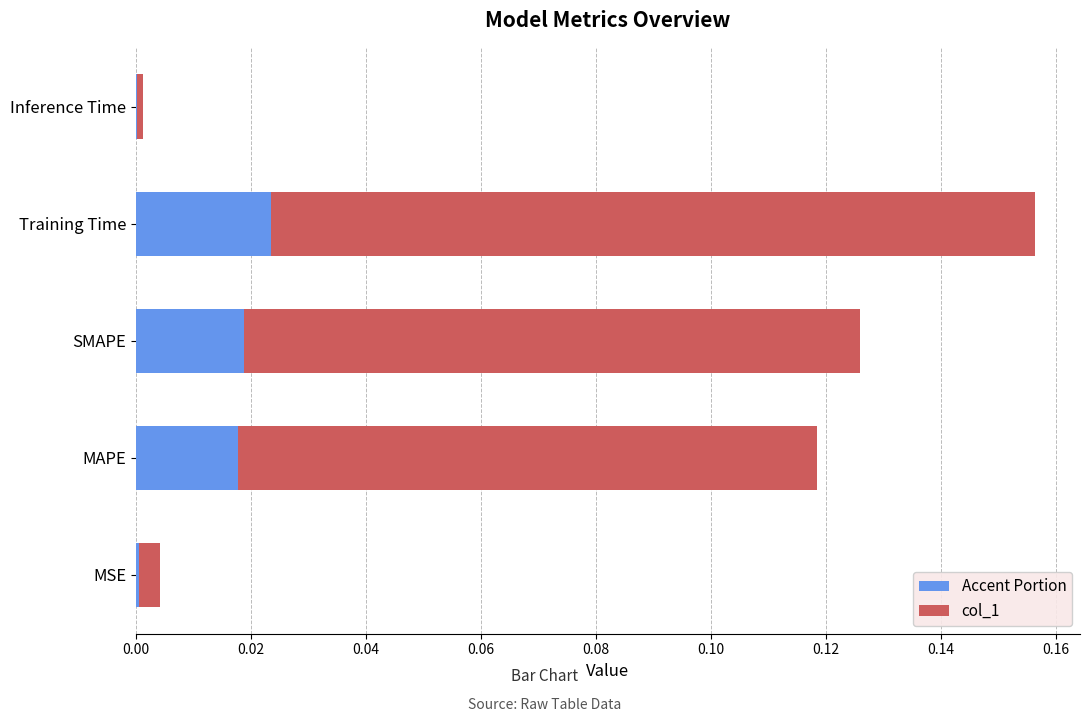

At which category is the sum across all series the highest?

Training Time